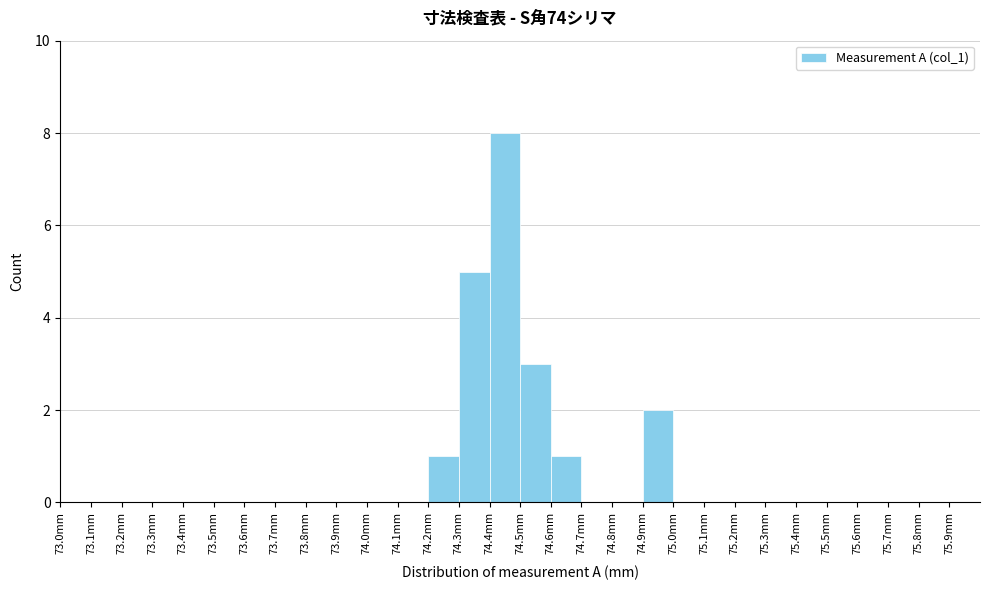

Over which range of the x-axis is the bar tallest?

74.4 to 74.5